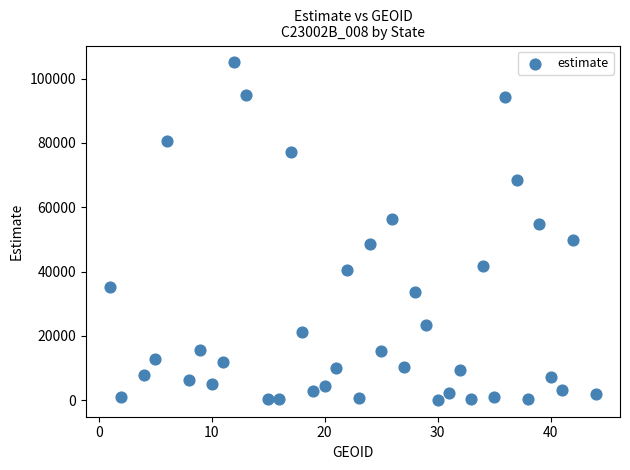

What is the range of Y values (max minus min)?

104904